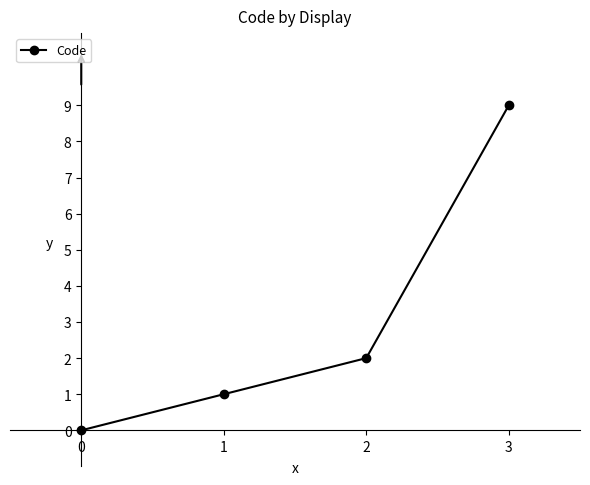

How many values are between 1 and 9?

3